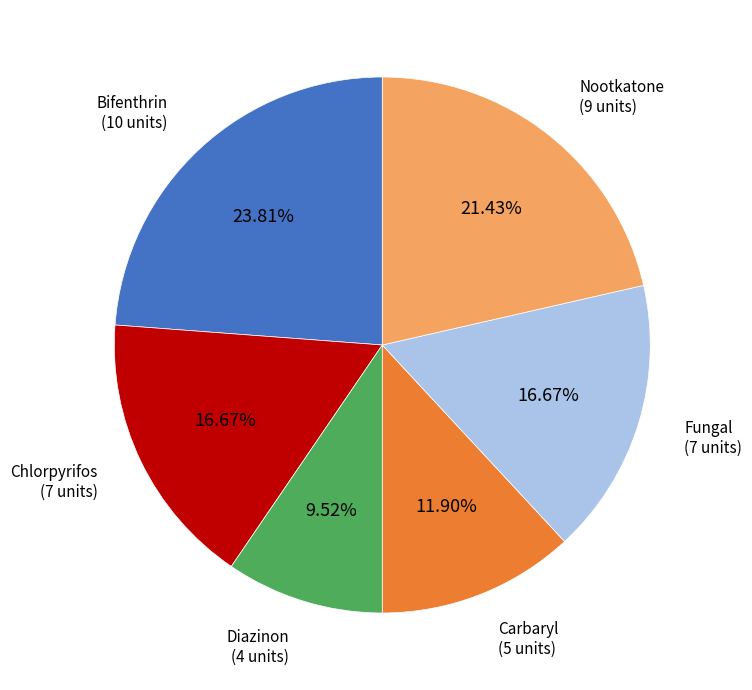

Is there a majority slice in this chart?

No